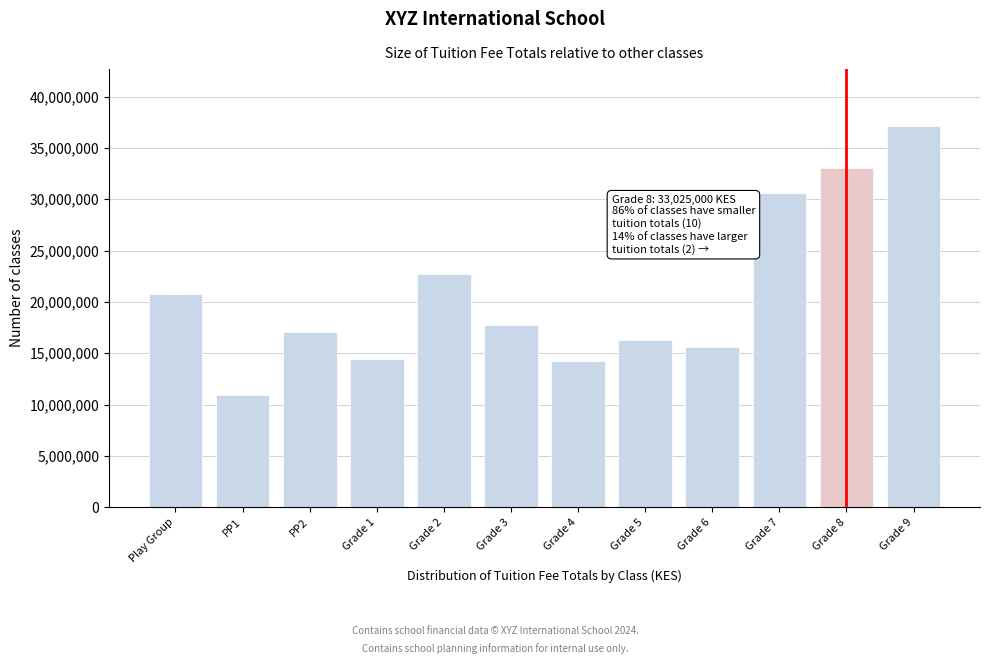

Reading left to right, what are all the values shown in this chart?

Play Group=20748000	PP1=10920000	PP2=17030000	Grade 1=14410000	Grade 2=22736000	Grade 3=17762500	Grade 4=14210000	Grade 5=16302000	Grade 6=15600000	Grade 7=30600000	Grade 8=33025000	Grade 9=37103000